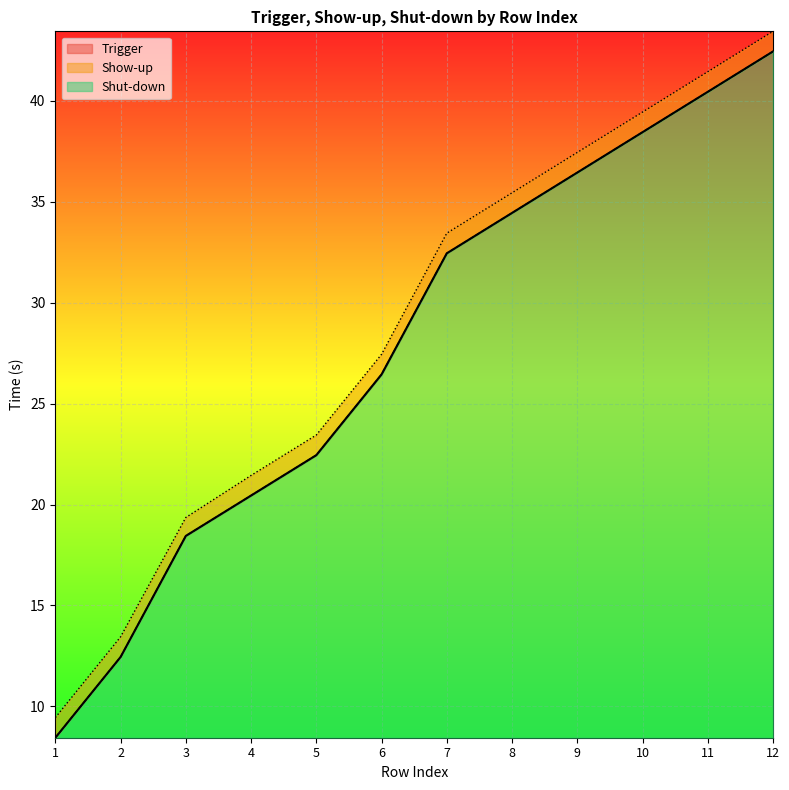

What is the difference between the Show-up values at 3 and 11?

22.0